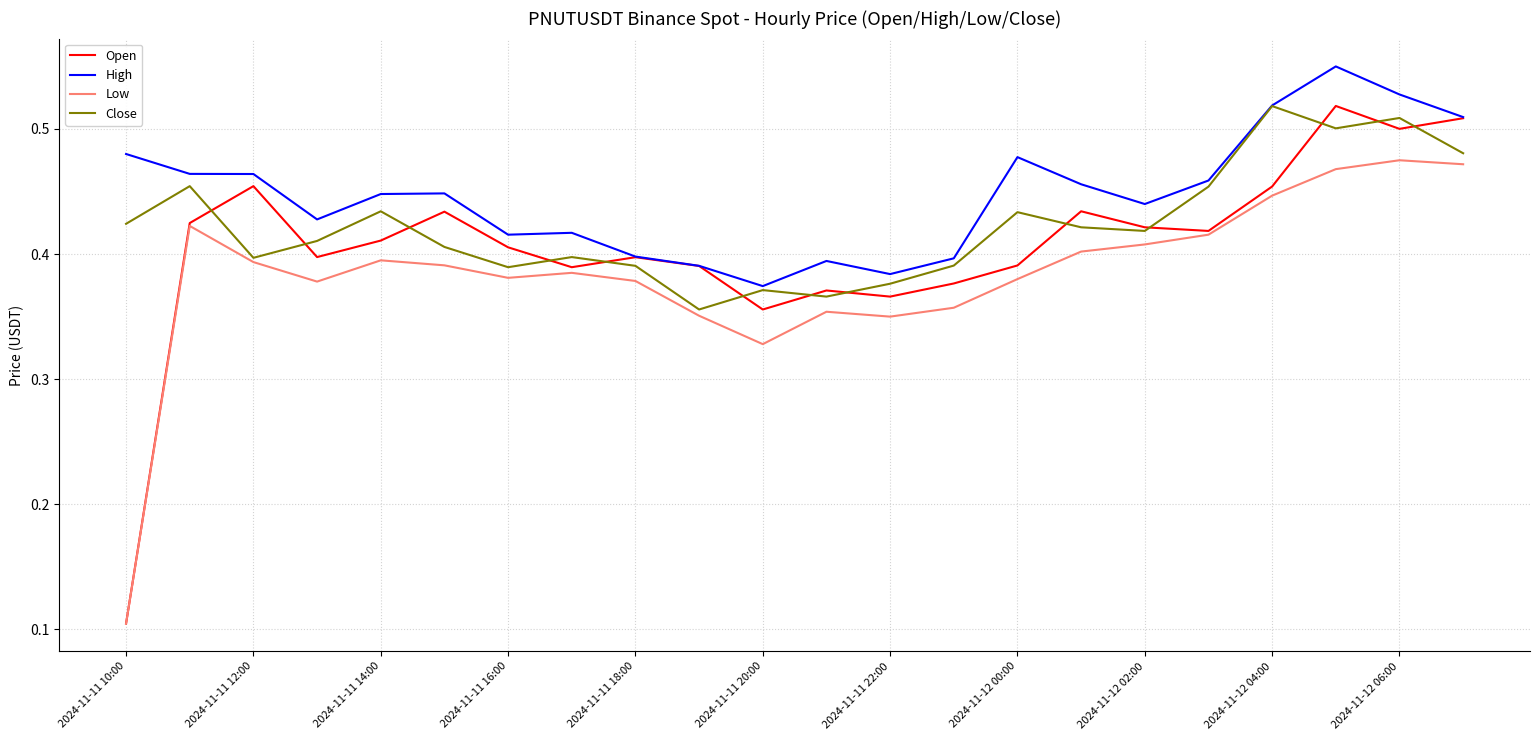

Which series has the largest range (max minus min)?

Open